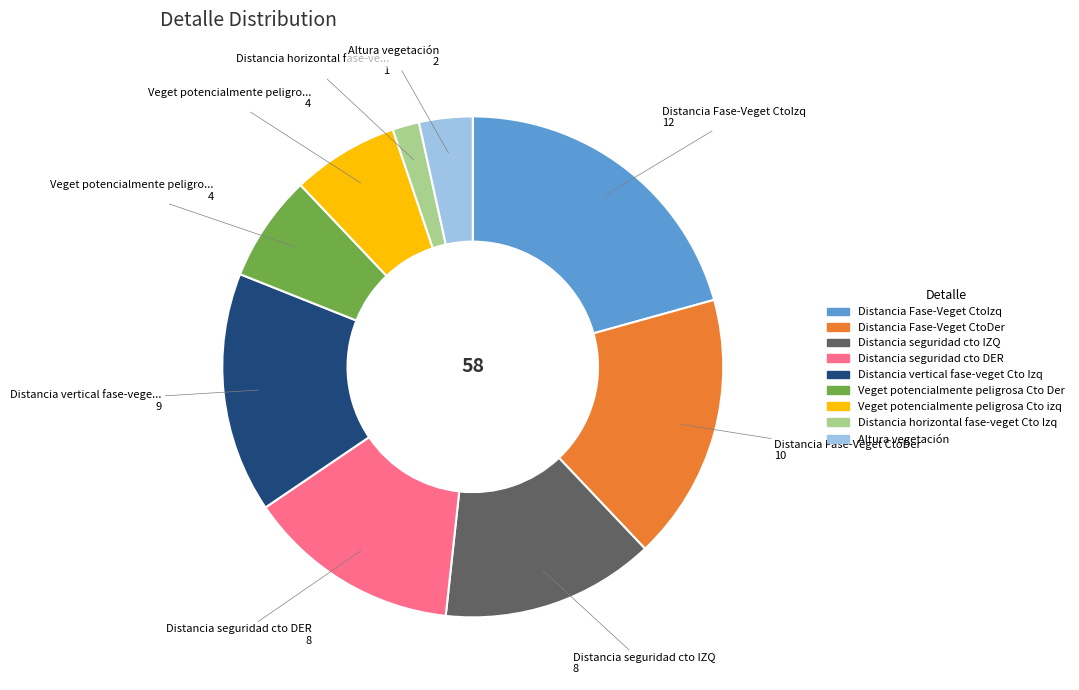

What is the ratio of the value at Distancia seguridad cto IZQ to the value at Distancia vertical fase-veget Cto Izq?

0.9